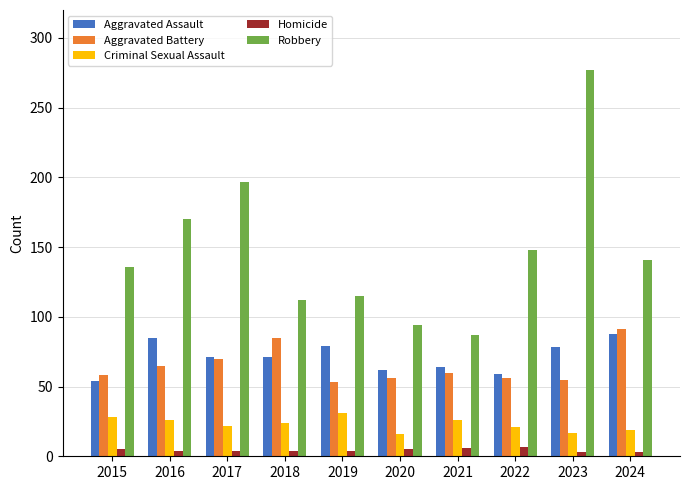

Between 2016 and 2018, which series saw the biggest shift?

Robbery